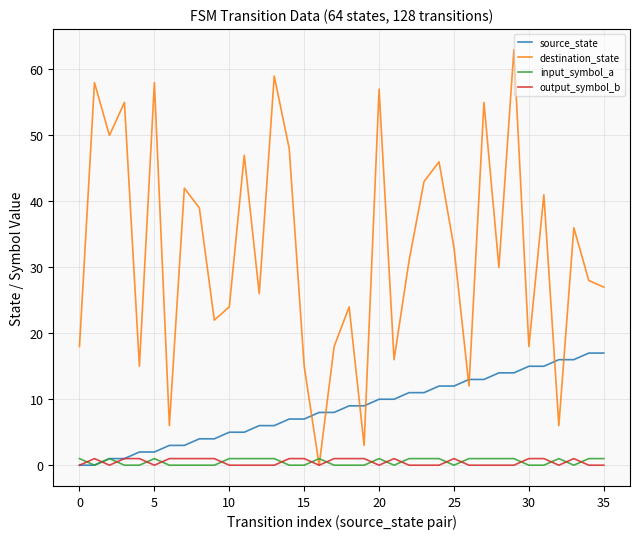

Does the chart display data point markers on the line(s)?

No